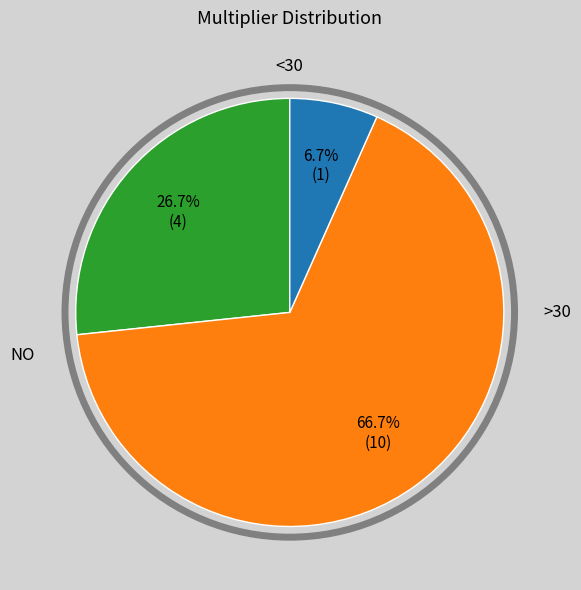

Is there any slice that represents more than half of the pie?

Yes